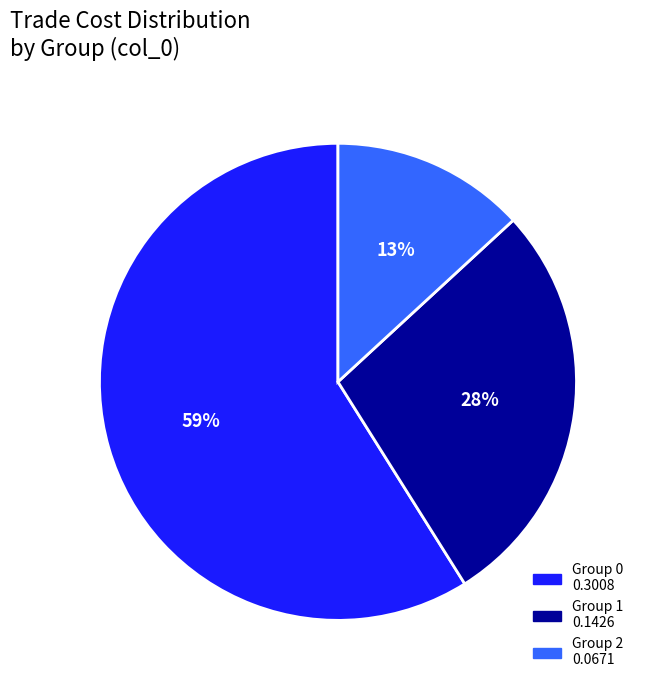

To the nearest percent, what is the difference between the largest and smallest slice percentages?

46%